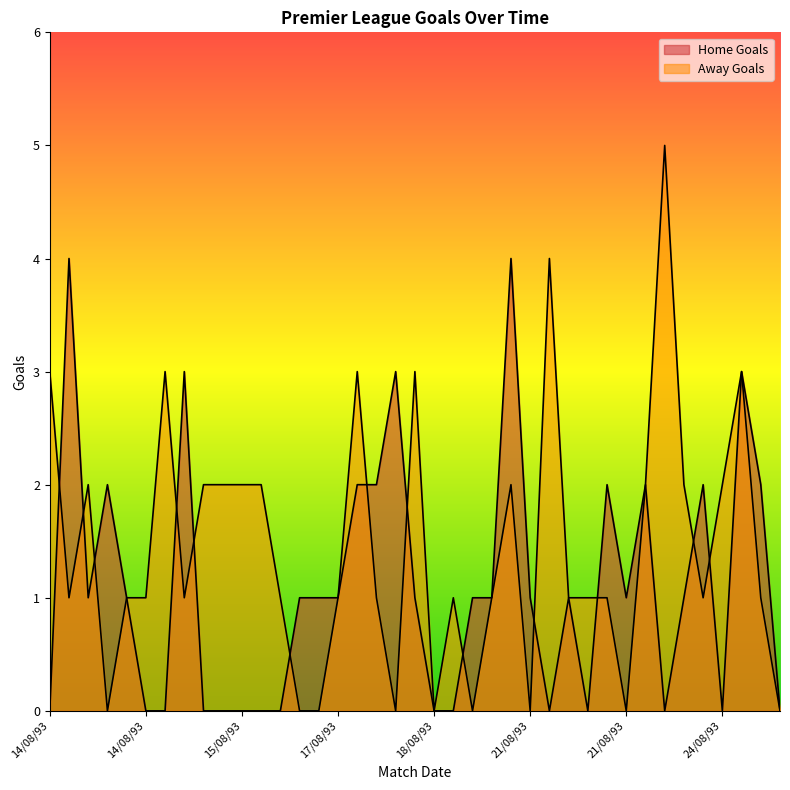

What is the average value of the Away Goals series?

1